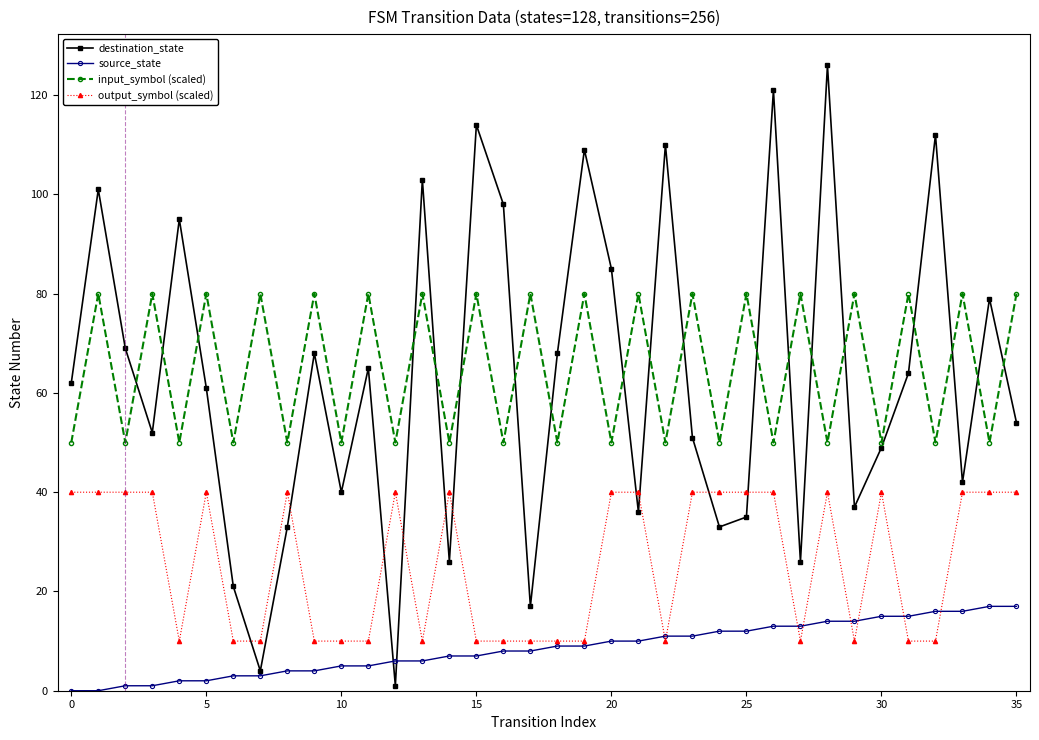

How many lines are shown in the chart?

4